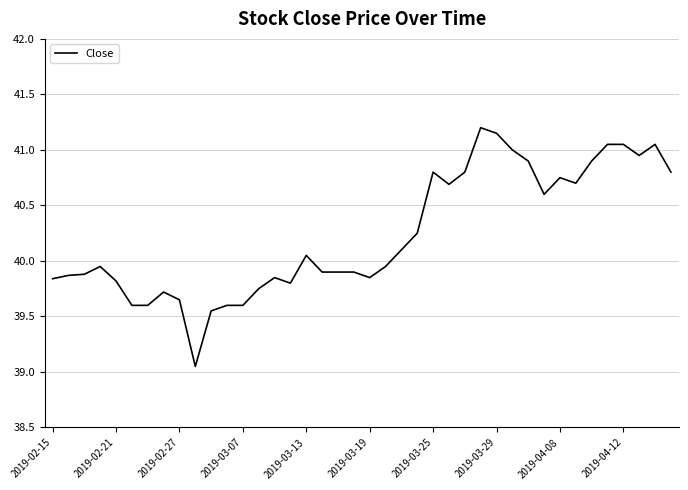

What is the maximum value shown in the chart?

41.2